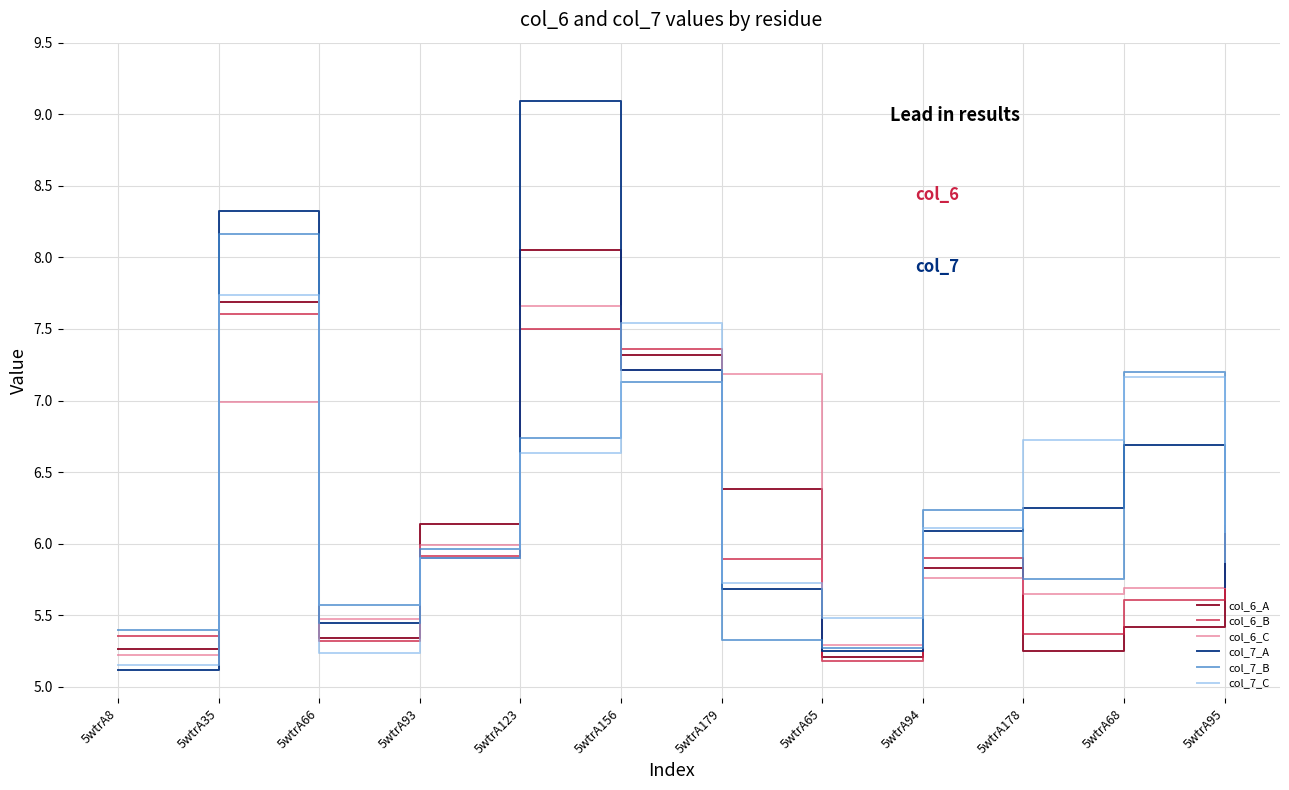

What position from the right is 5wtrA68?

2